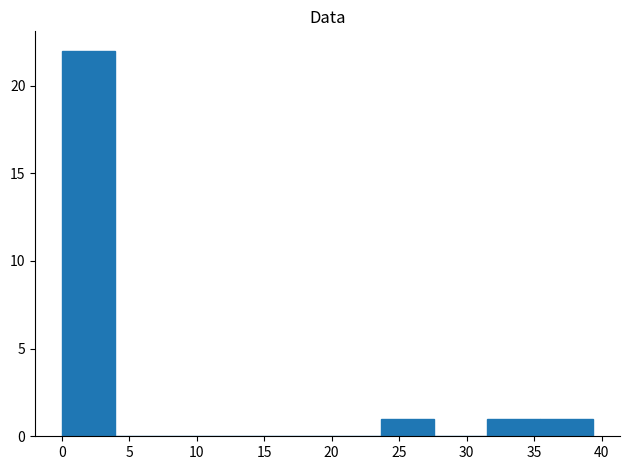

How tall is the bar that spans 23.5 to 27.5 on the x-axis? Neither the bar edges nor the heights are printed on the chart, so give them approximately, as read against the axes.

1